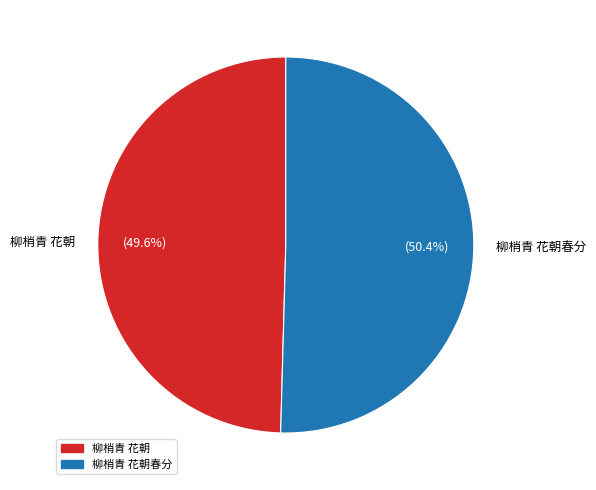

Is it true that 柳梢青 花朝春分 is 38% of the pie?

False